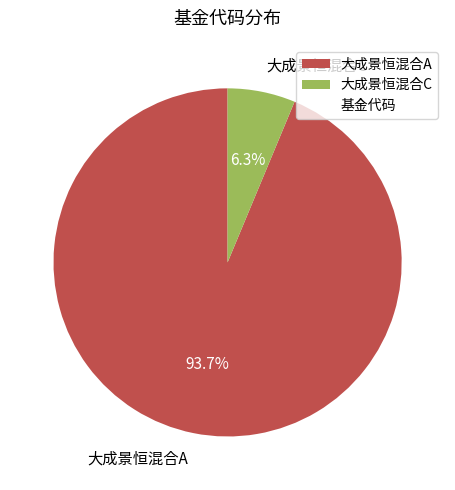

Is there any slice that represents more than half of the pie?

Yes